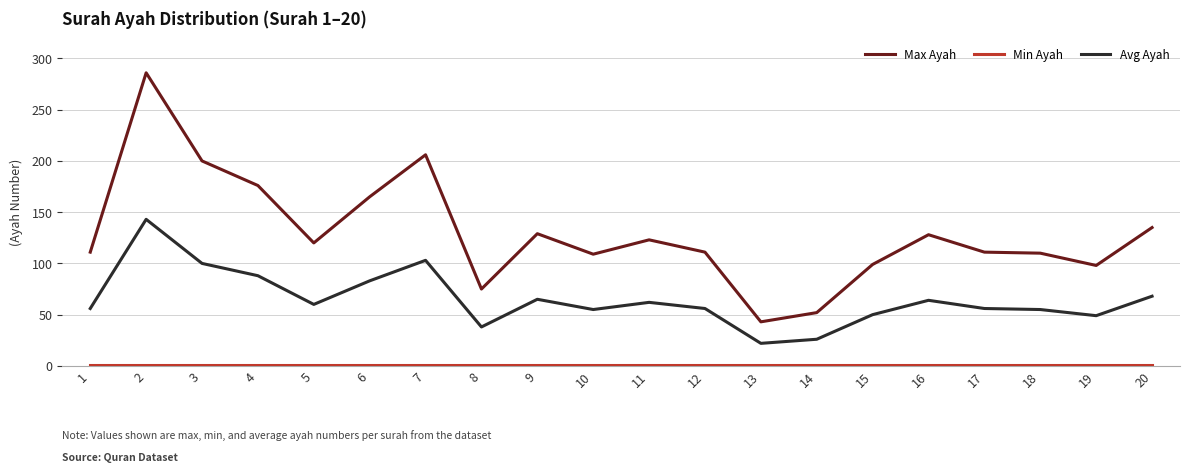

At which label does Max Ayah reach its minimum?

13